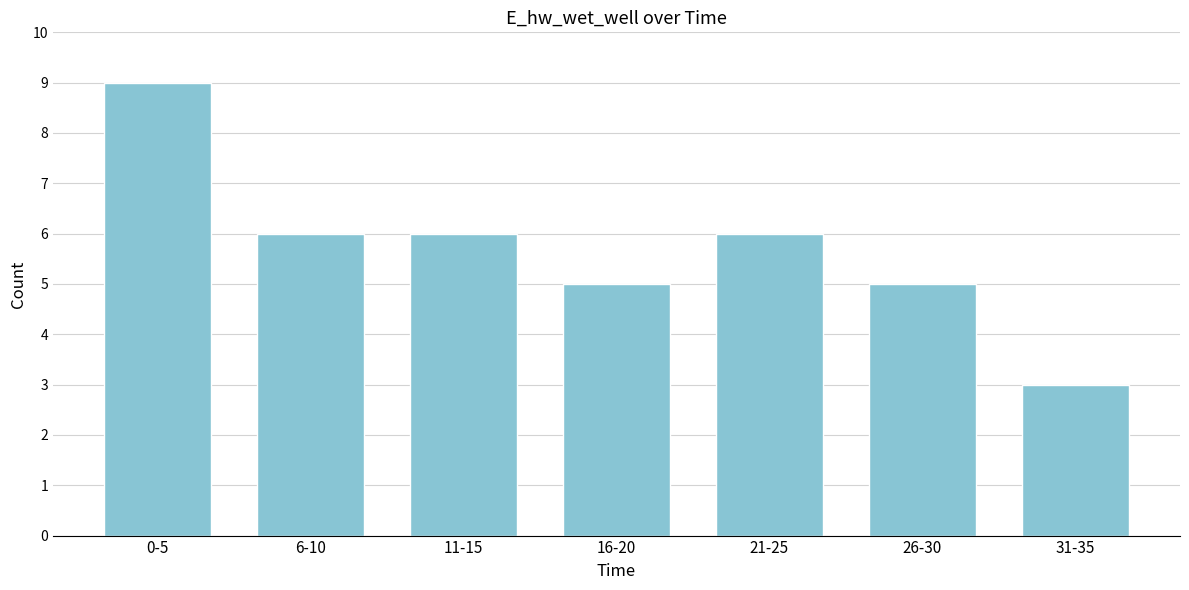

Reading right to left, extract all data points from this chart.

31-35=3	26-30=5	21-25=6	16-20=5	11-15=6	6-10=6	0-5=9